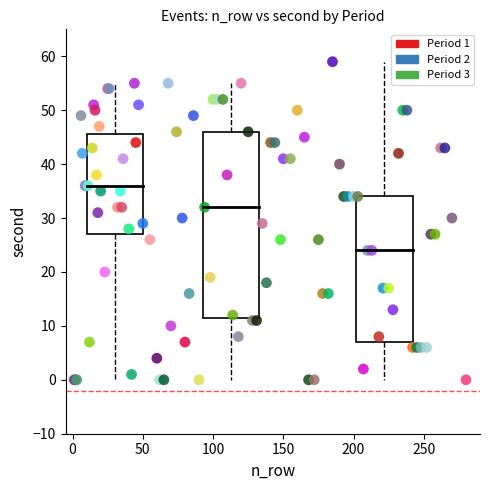

Which series reaches the maximum Y coordinate?

Period 3